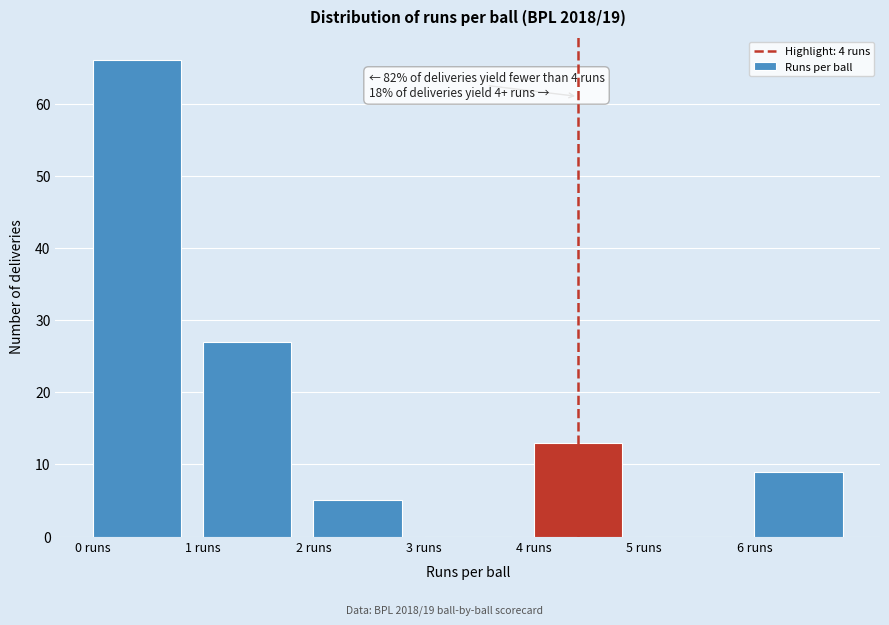

Over which range of the x-axis is the bar tallest?

0 to 1